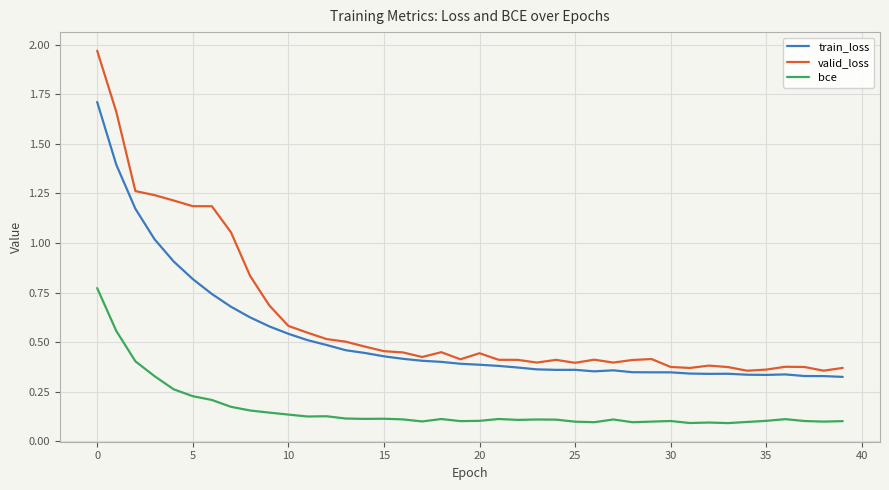

True or false: train_loss and bce cross at least once.

False